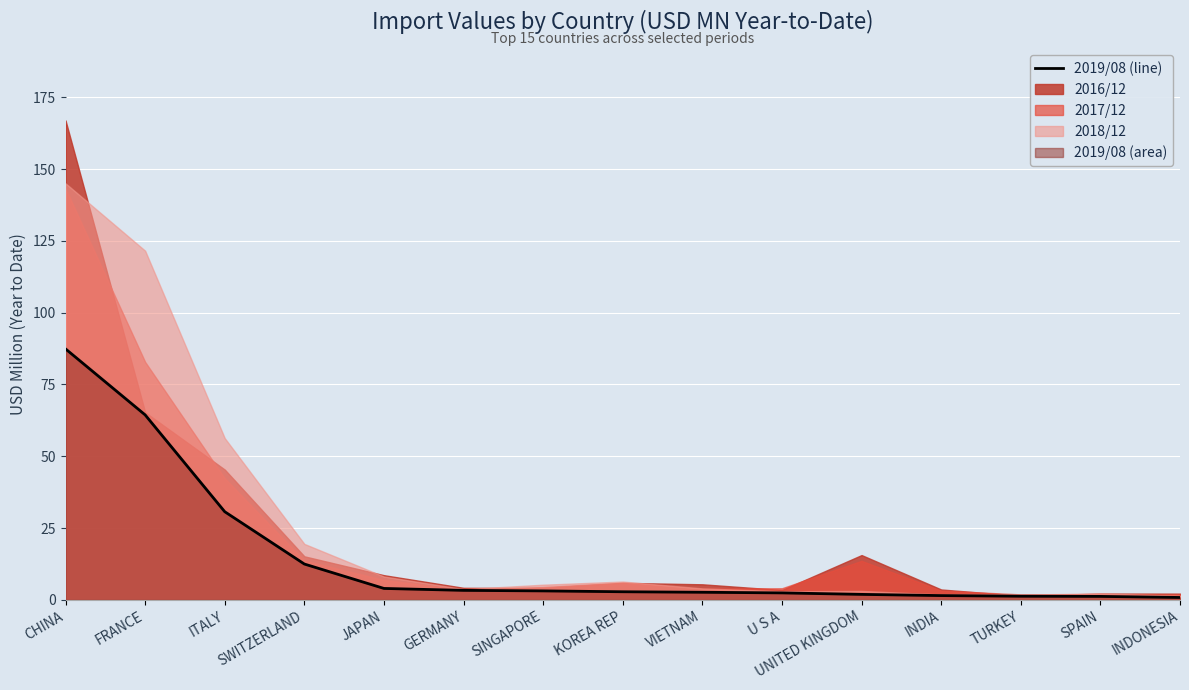

Reading left to right, extract all data points from this chart.

CHINA=87.4	FRANCE=64.4	ITALY=30.7	SWITZERLAND=12.5	JAPAN=4.0	GERMANY=3.3	SINGAPORE=3.1	KOREA REP=2.8	VIETNAM=2.6	U S A=2.4	UNITED KINGDOM=1.9	INDIA=1.5	TURKEY=1.2	SPAIN=1.2	INDONESIA=0.8